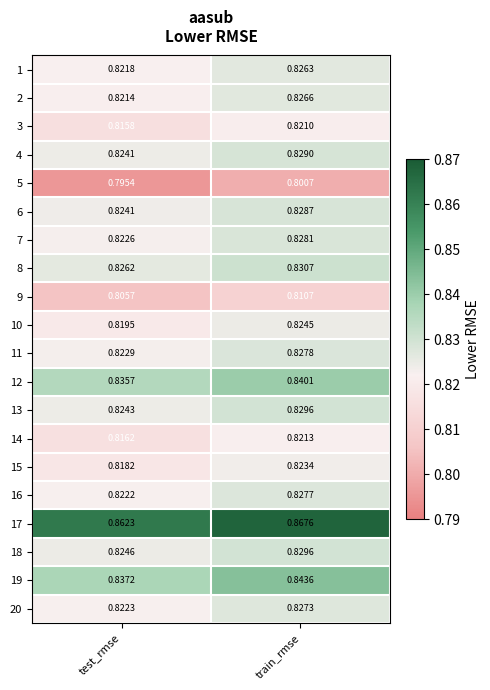

At how many categories does at least one series exceed 0?

2